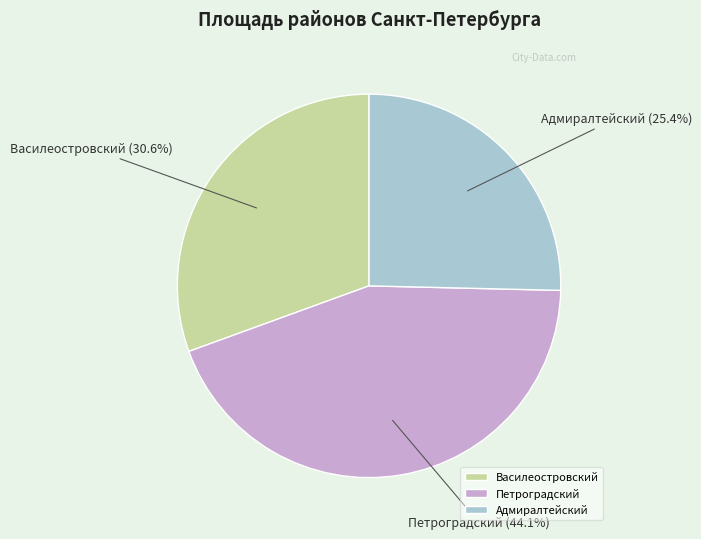

Which has a higher value, Петроградский or Василеостровский?

Петроградский